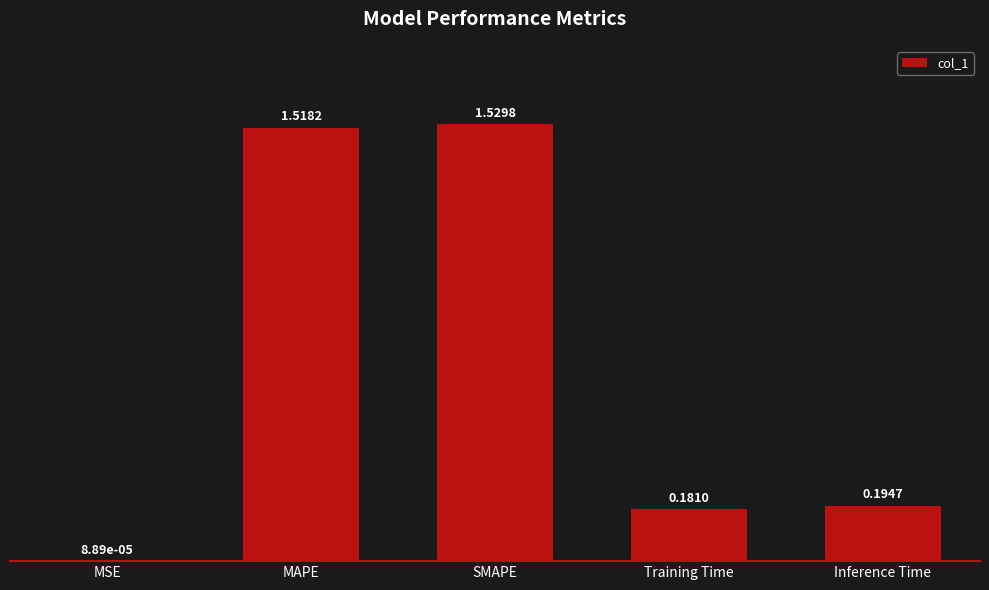

At which label is the value closest to 0?

MSE